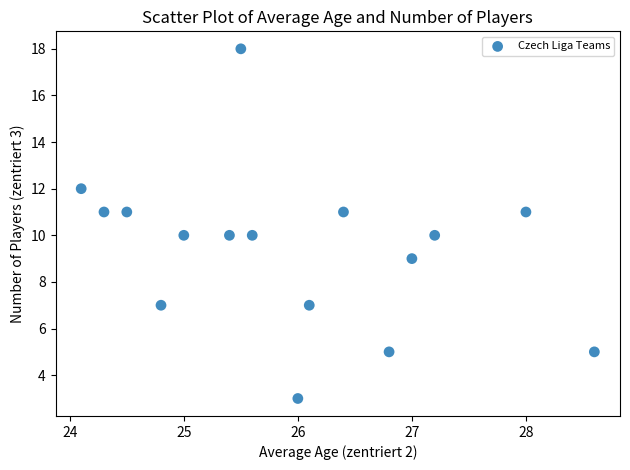

What is the range of Y values (max minus min)?

15